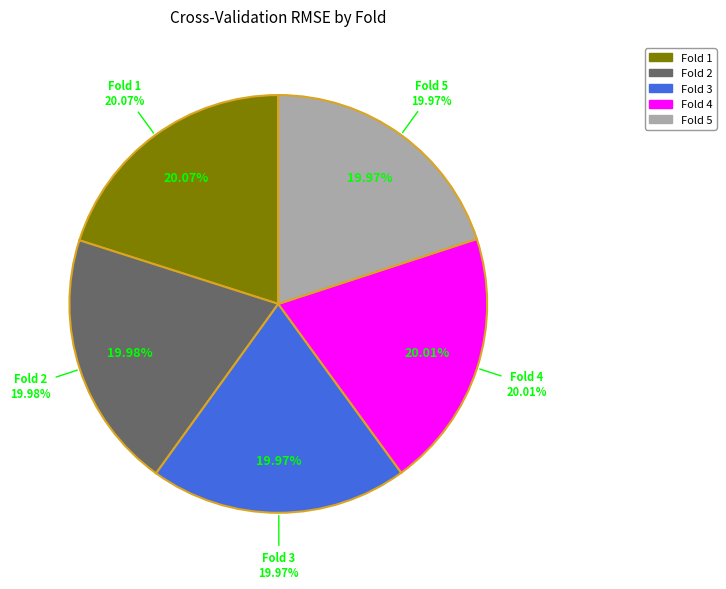

Is Fold 5 the majority of the pie?

No